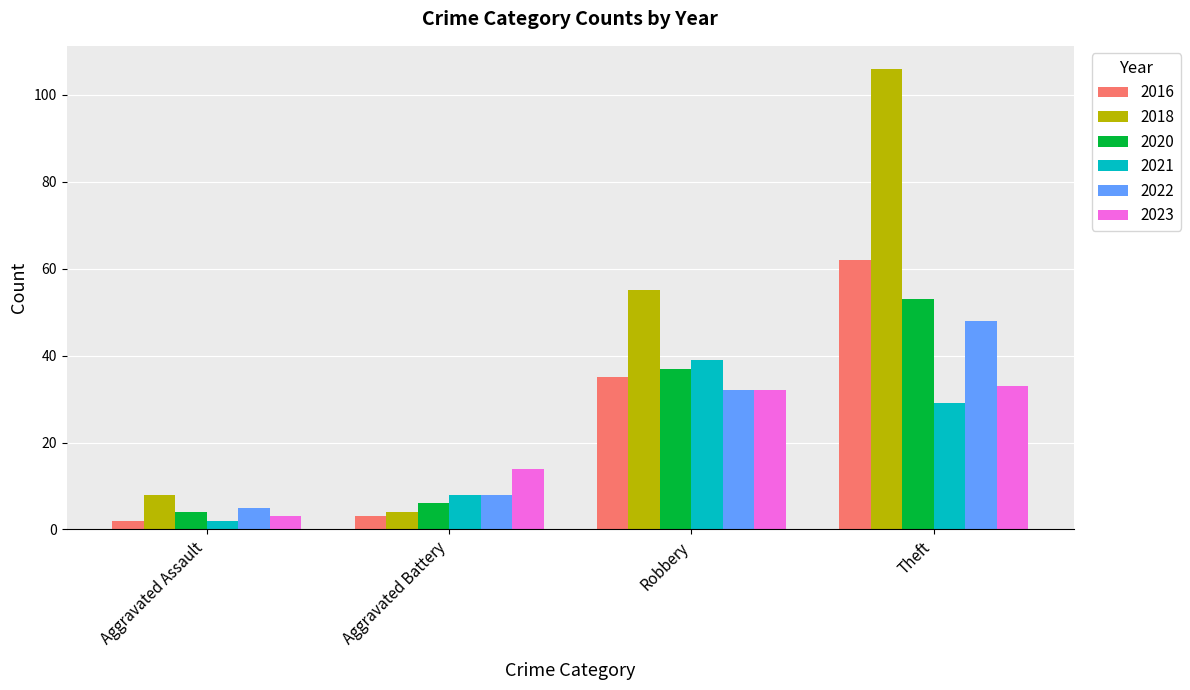

What are all the series names shown in the legend?

2016, 2018, 2020, 2021, 2022, 2023